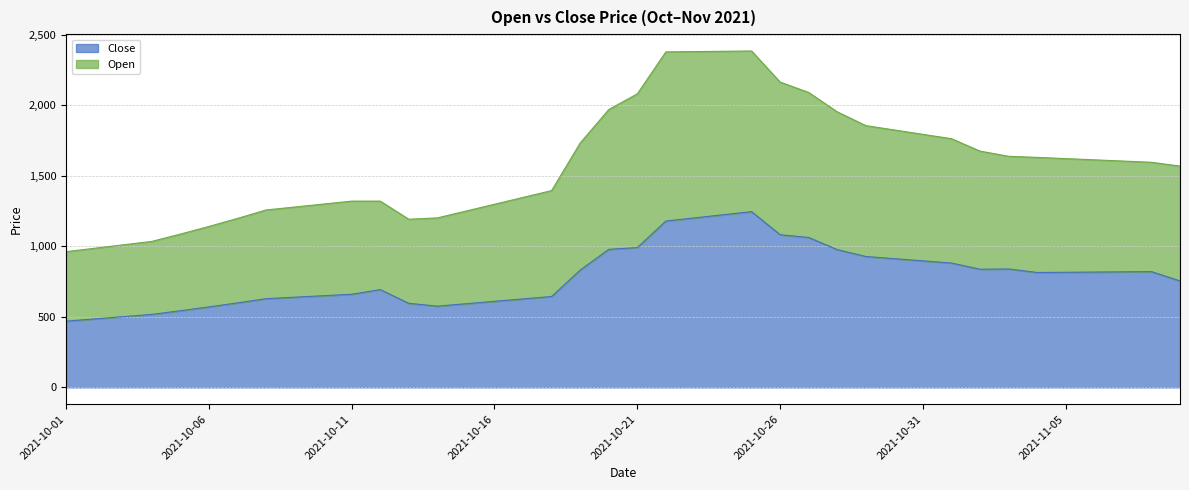

List the labels in order of Close value, largest first.

2021-10-25, 2021-10-24, 2021-10-23, 2021-10-22, 2021-10-26, 2021-10-27, 2021-10-21, 2021-10-20, 2021-10-28, 2021-10-29, 2021-10-30, 2021-10-31, 2021-11-01, 2021-11-03, 2021-11-02, 2021-10-19, 2021-11-08, 2021-11-07, 2021-11-06, 2021-11-05, 2021-11-04, 2021-11-09, 2021-10-12, 2021-10-11, 2021-10-10, 2021-10-18, 2021-10-09, 2021-10-08, 2021-10-17, 2021-10-16, 2021-10-07, 2021-10-13, 2021-10-15, 2021-10-14, 2021-10-06, 2021-10-05, 2021-10-04, 2021-10-03, 2021-10-02, 2021-10-01